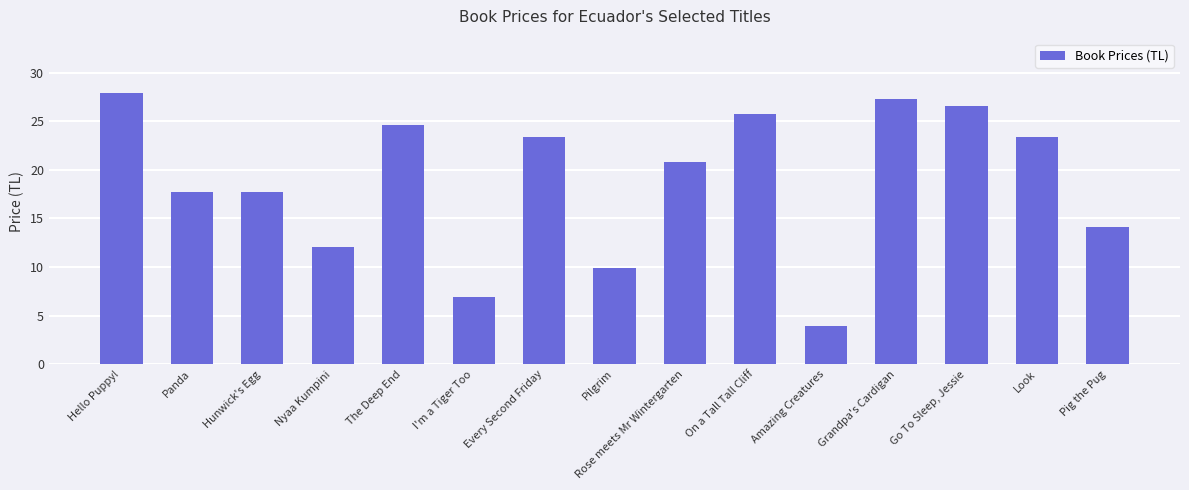

Reading left to right, transcribe all the data shown in this chart.

27.9	17.7	17.7	12.1	24.6	6.9	23.4	9.9	20.8	25.7	3.9	27.3	26.6	23.4	14.1